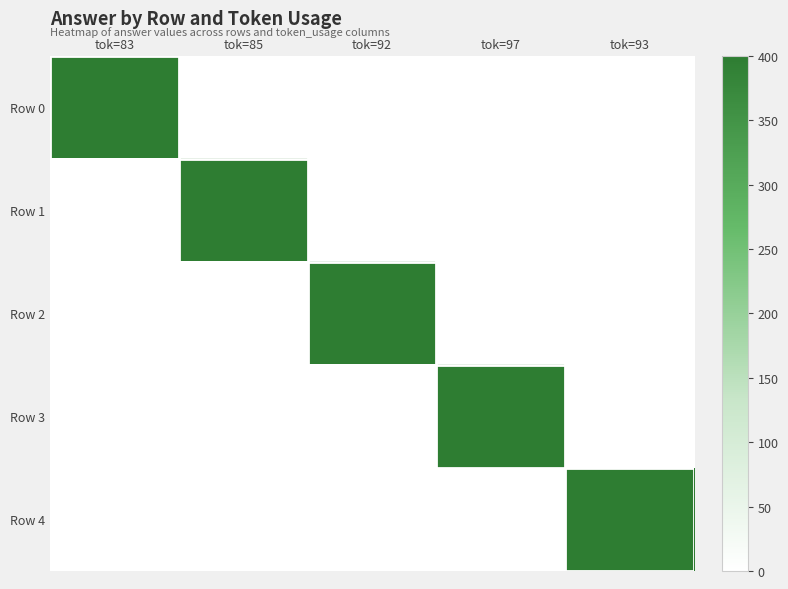

List the series in order of their peak value, lowest first.

Row 0, Row 1, Row 2, Row 3, Row 4